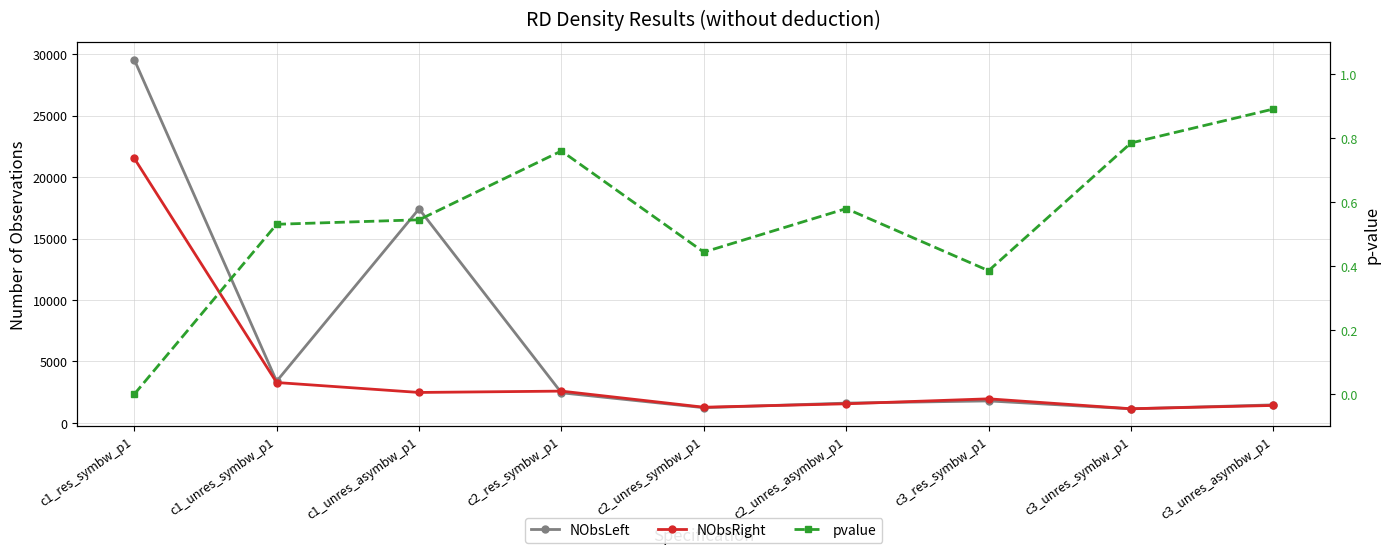

True or false: pvalue and NObsRight intersect in this chart.

False